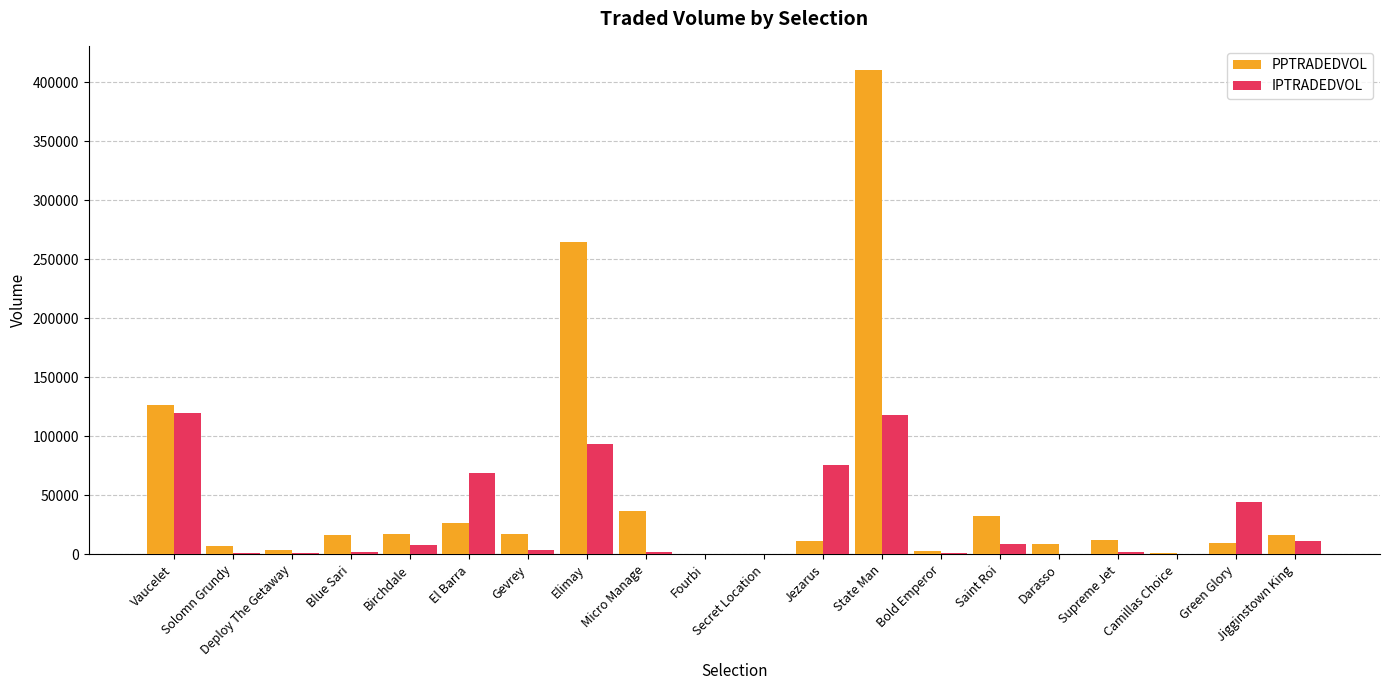

How many series are shown in this chart?

2